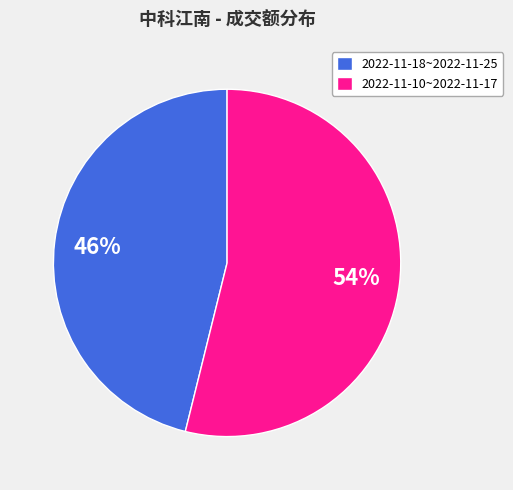

How many slices are in this pie chart?

2